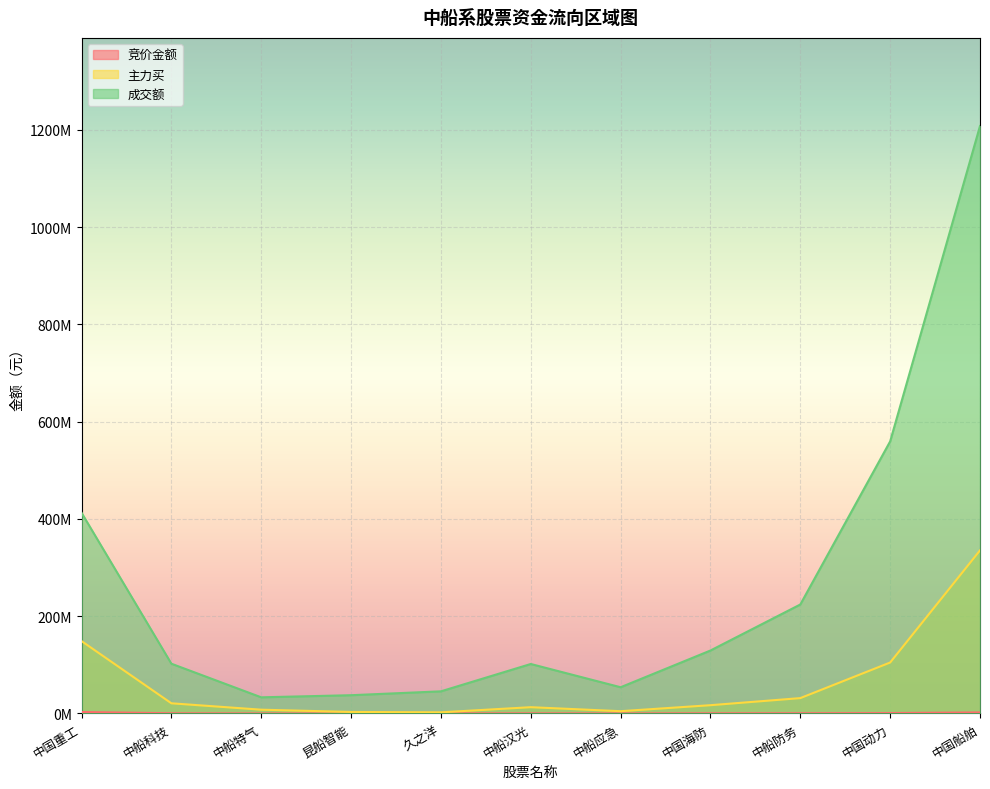

What is the smallest value displayed?

40110